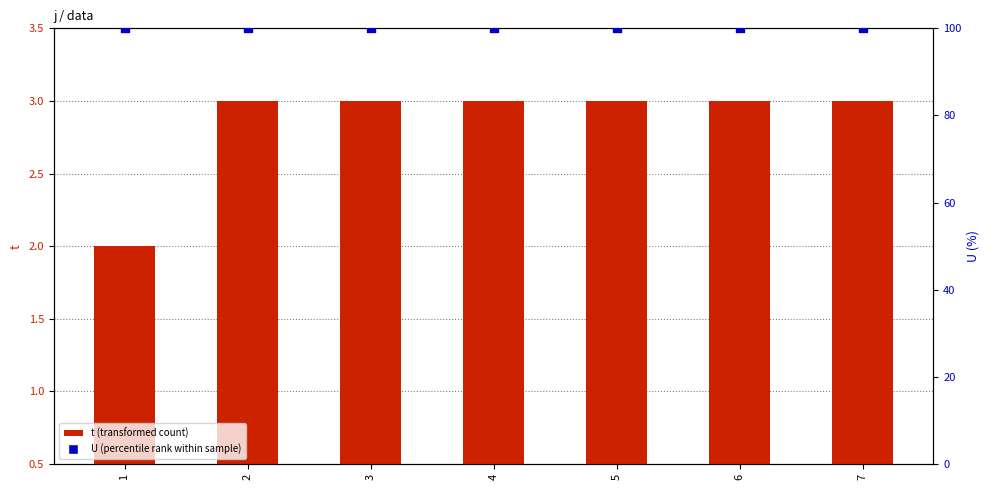

Is the value of U (percentile rank) at 7 greater than the value of t (transformed count) at 1?

Yes